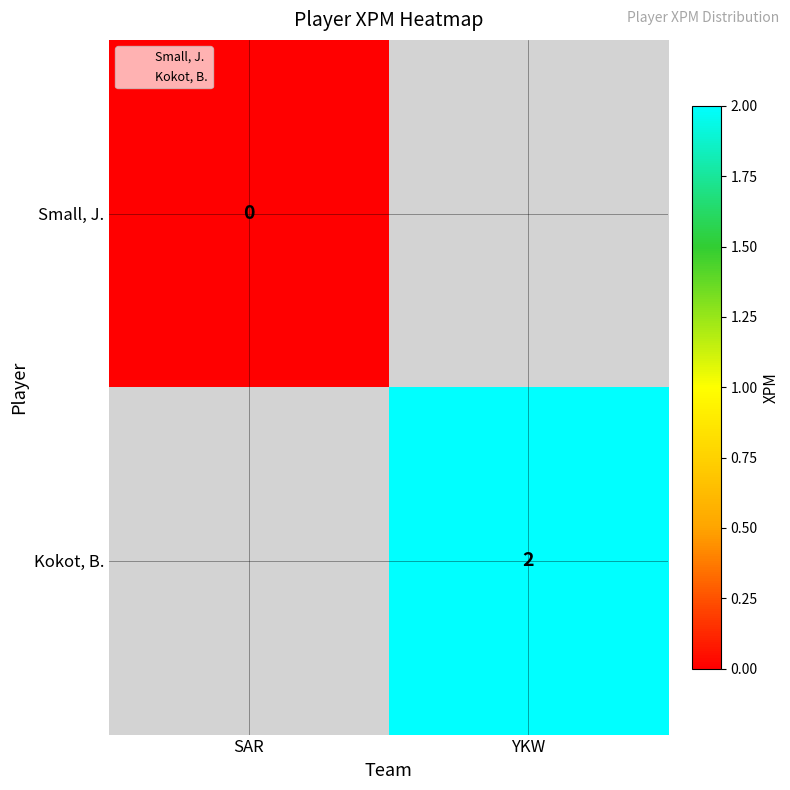

True or false: Kokot, B. has a value of 3.4 at YKW.

False